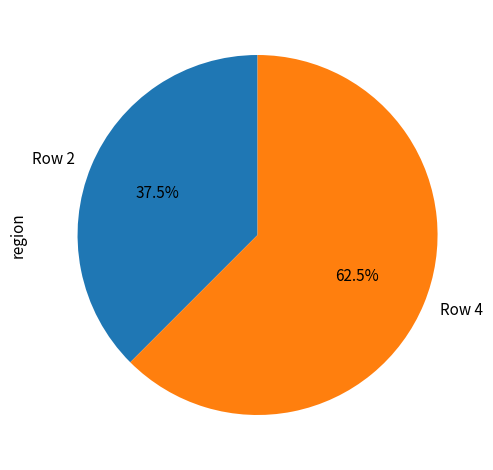

What is the ratio of the value at Row 4 to the value at Row 2?

1.7